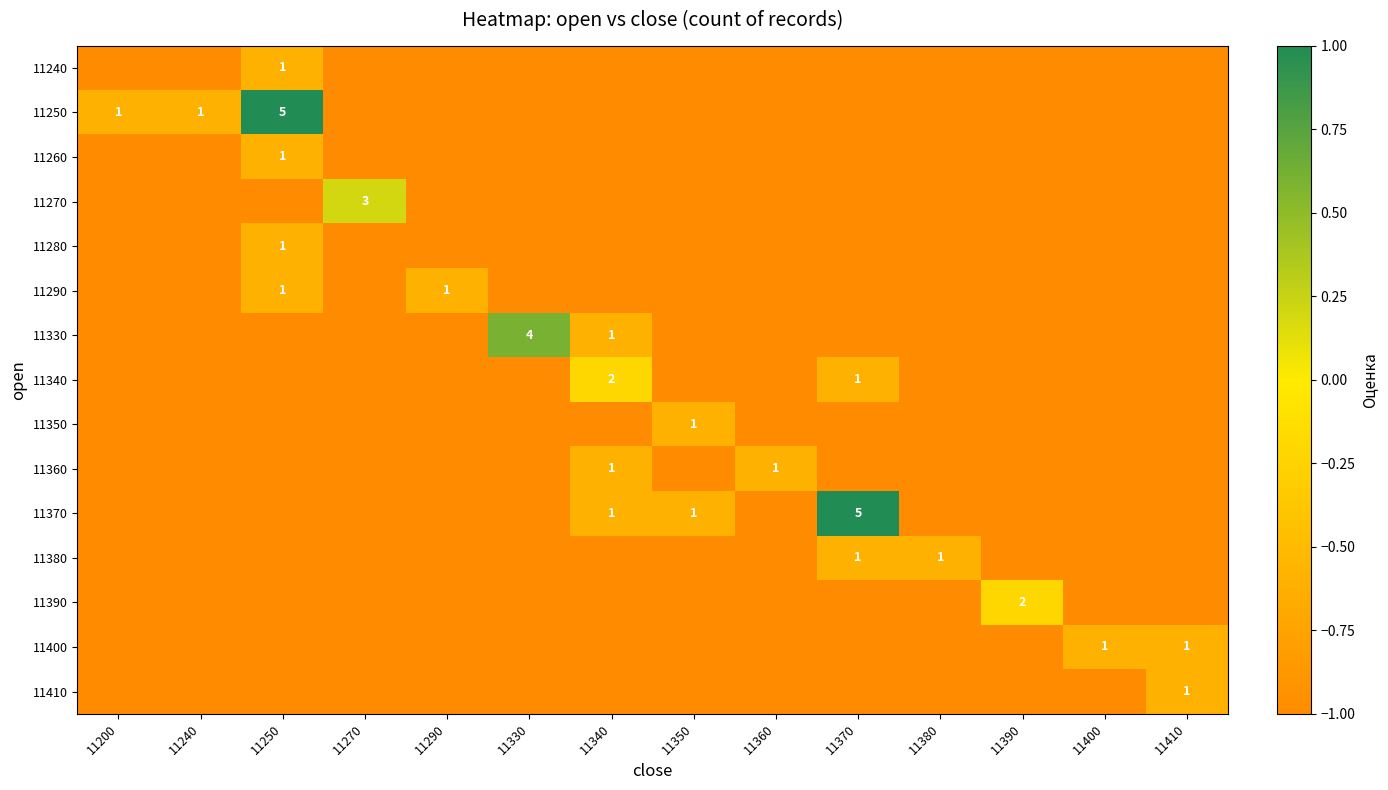

Is it true that 11330 equals 0 at 11340?

False